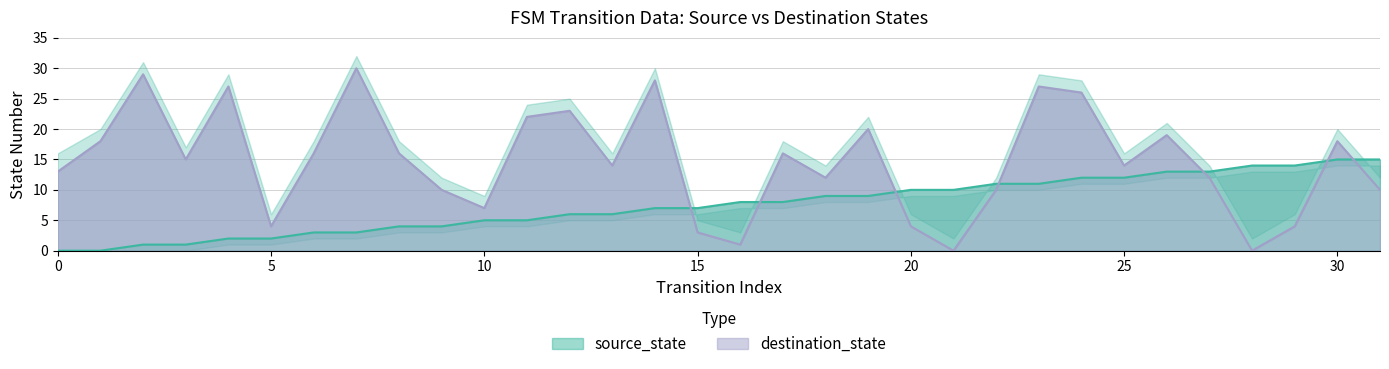

At which label does destination_state reach its minimum?

21